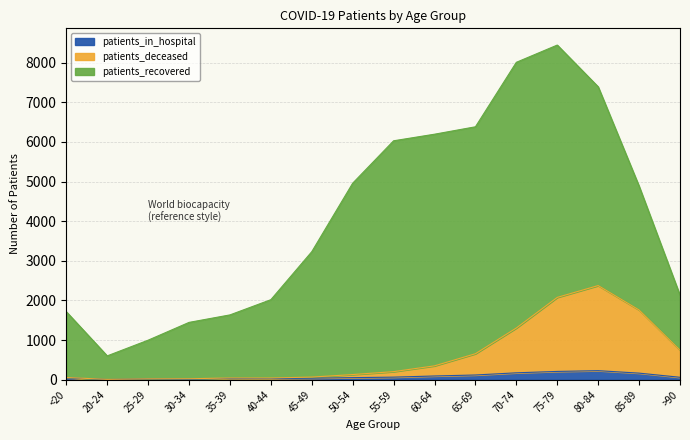

What are all the series names shown in the legend?

patients_in_hospital, patients_deceased, patients_recovered